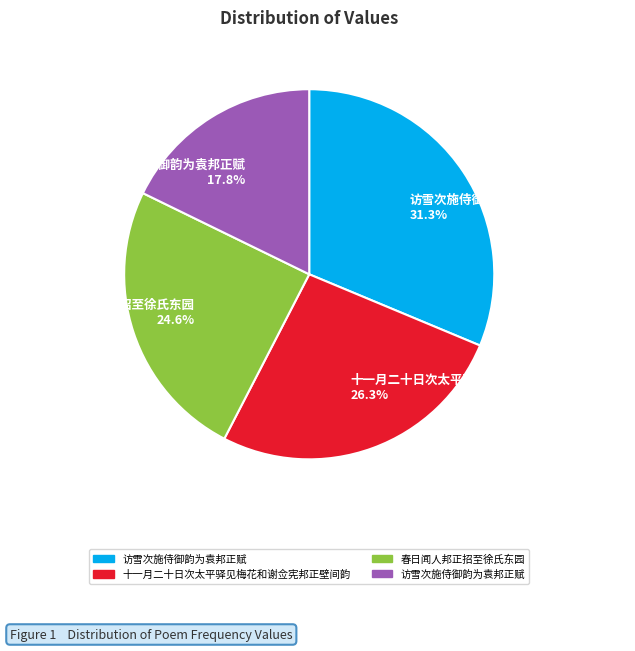

Rank the categories by value from highest to lowest.

访雪次施侍御韵为袁邦正赋 31.3%, 十一月二十日次太平驿见梅花和谢佥宪邦正壁间韵 26.3%, 春日闻人邦正招至徐氏东园 24.6%, 访雪次施侍御韵为袁邦正赋 17.8%